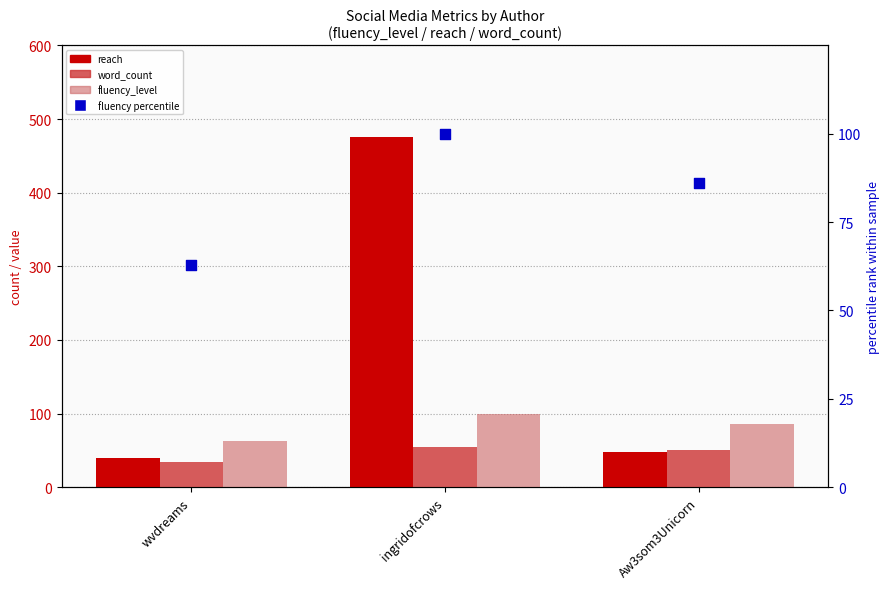

Which series contains the lowest Y value?

word_count